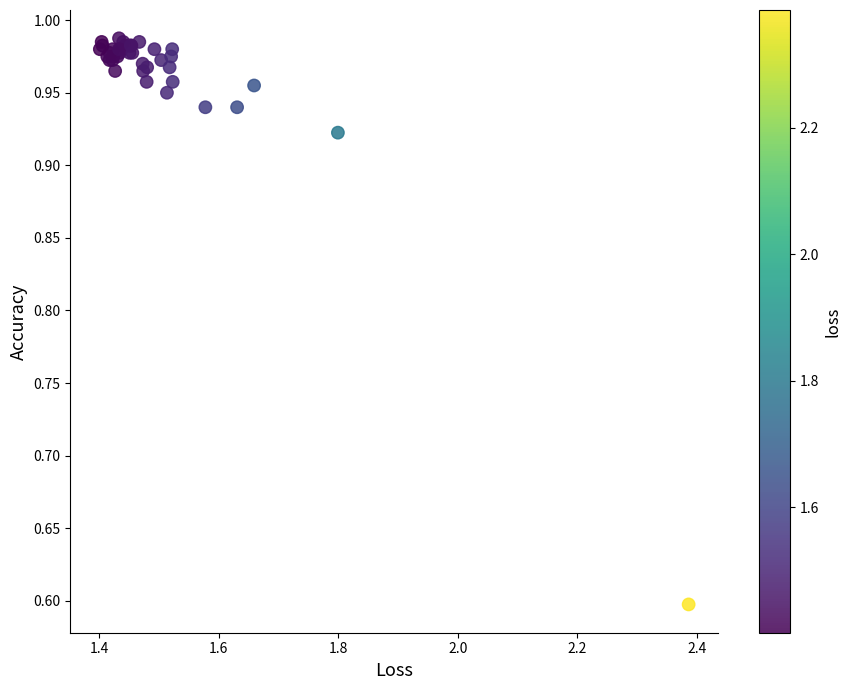

What Y value in the scatter plot is closest to 0?

0.6